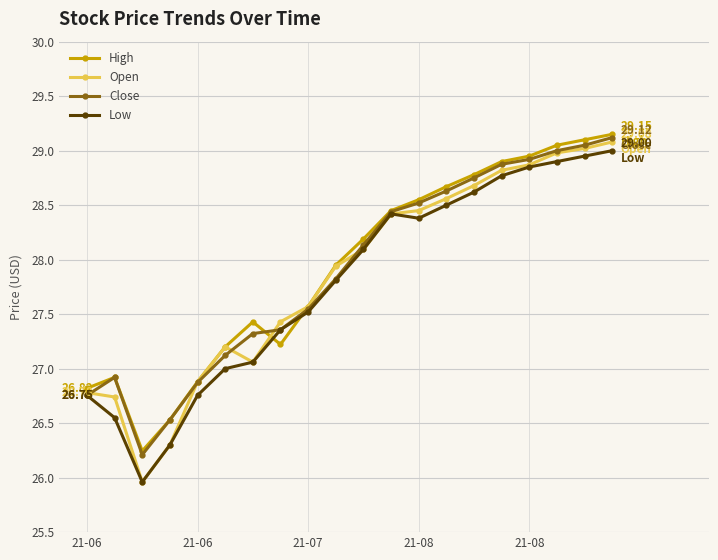

True or false: High has more than 1 points higher than both neighbors.

True